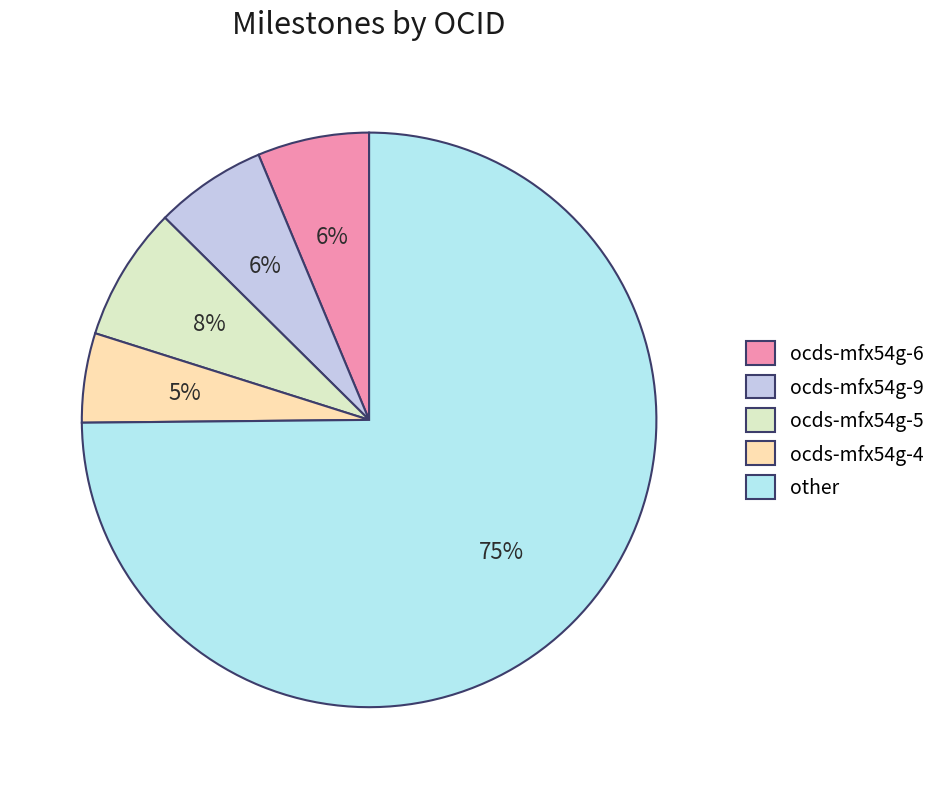

Which category accounts for the majority?

other